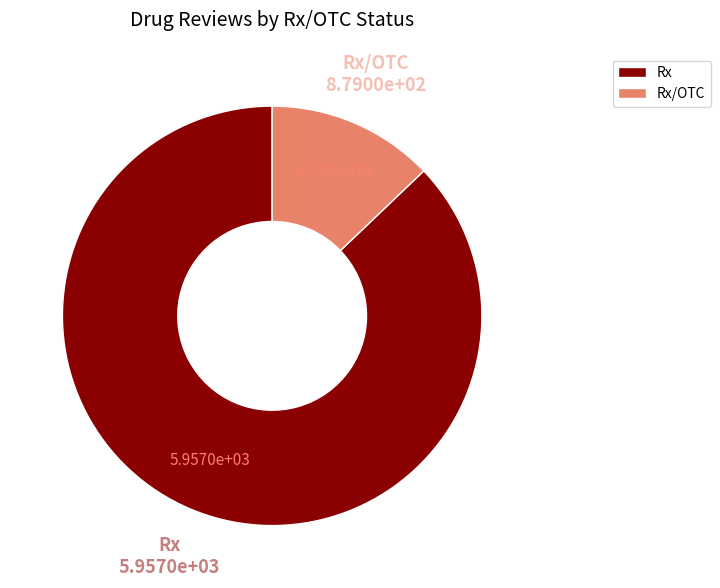

Is the sum of Rx and Rx/OTC greater than half?

Yes